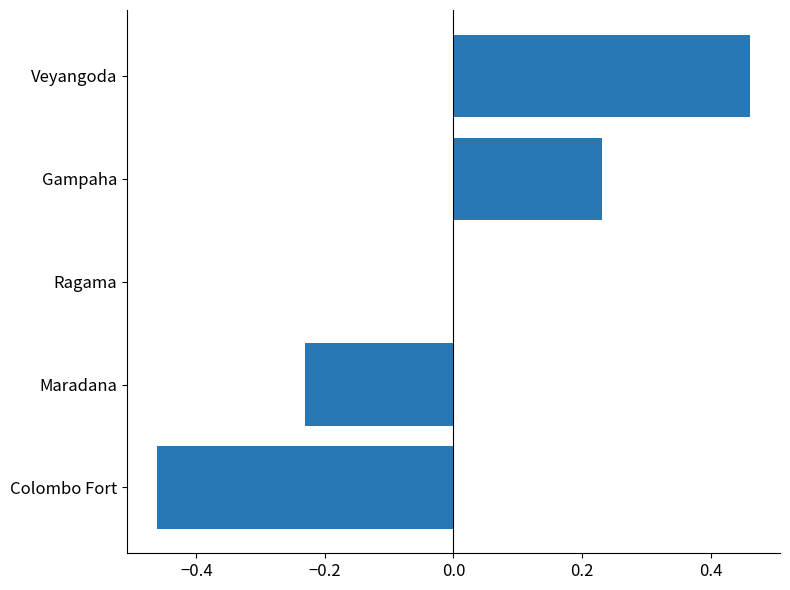

How many values are between 0 and 1?

3